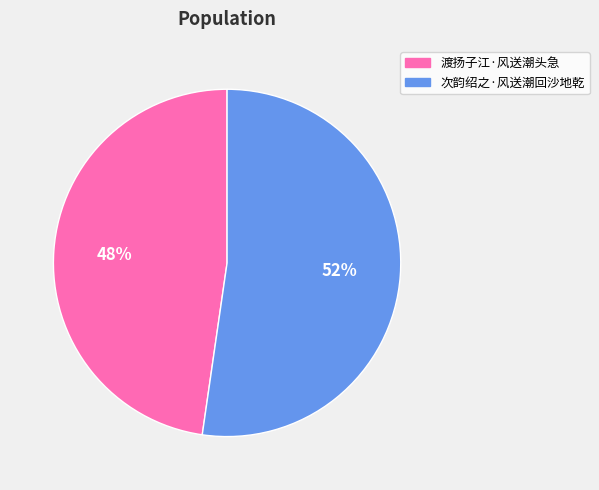

Count the number of slices in the pie.

2